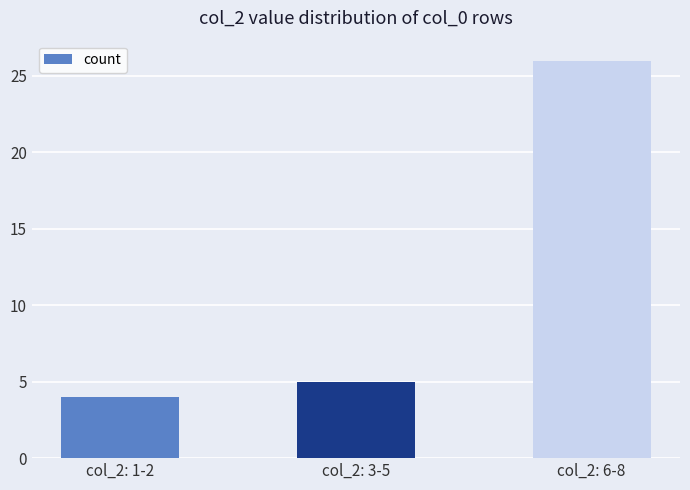

What is the average value?

12